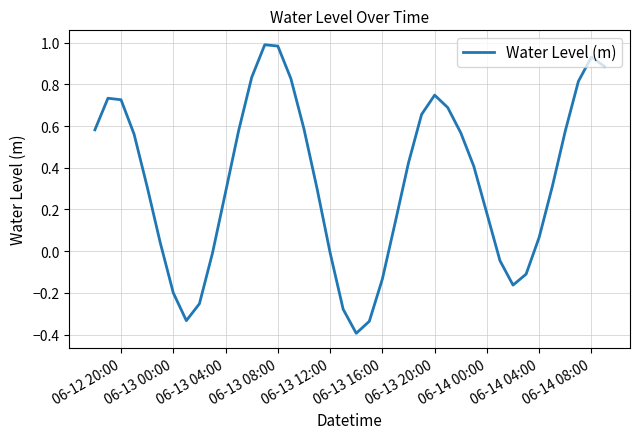

What is the smallest value displayed?

-0.4